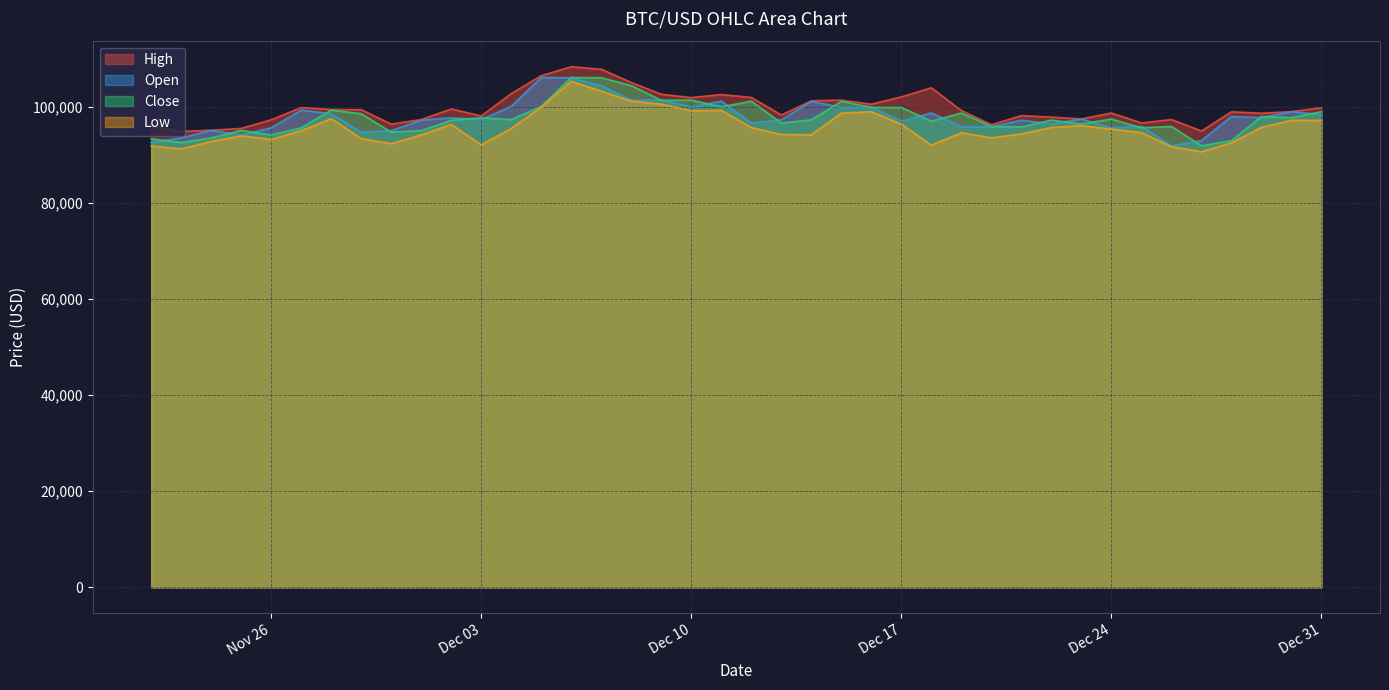

At which category does open reach its first local valley?

2024-11-25